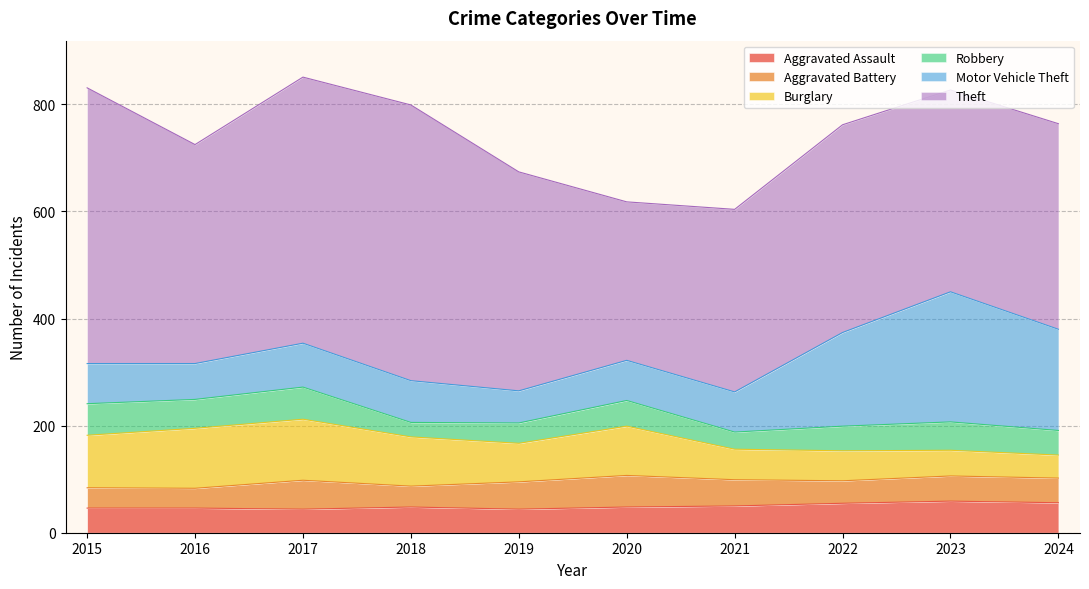

Reading right to left, extract all data points from this chart.

Aggravated Assault: 56	59	55	50	48	44	48	44	46	46
Aggravated Battery: 46	47	42	49	59	51	39	54	37	38
Burglary: 43	48	56	57	92	72	92	114	112	98
Robbery: 46	53	46	32	48	38	27	60	54	59
Motor Vehicle Theft: 189	243	175	75	75	60	78	82	67	75
Theft: 384	377	388	341	296	409	515	497	409	515